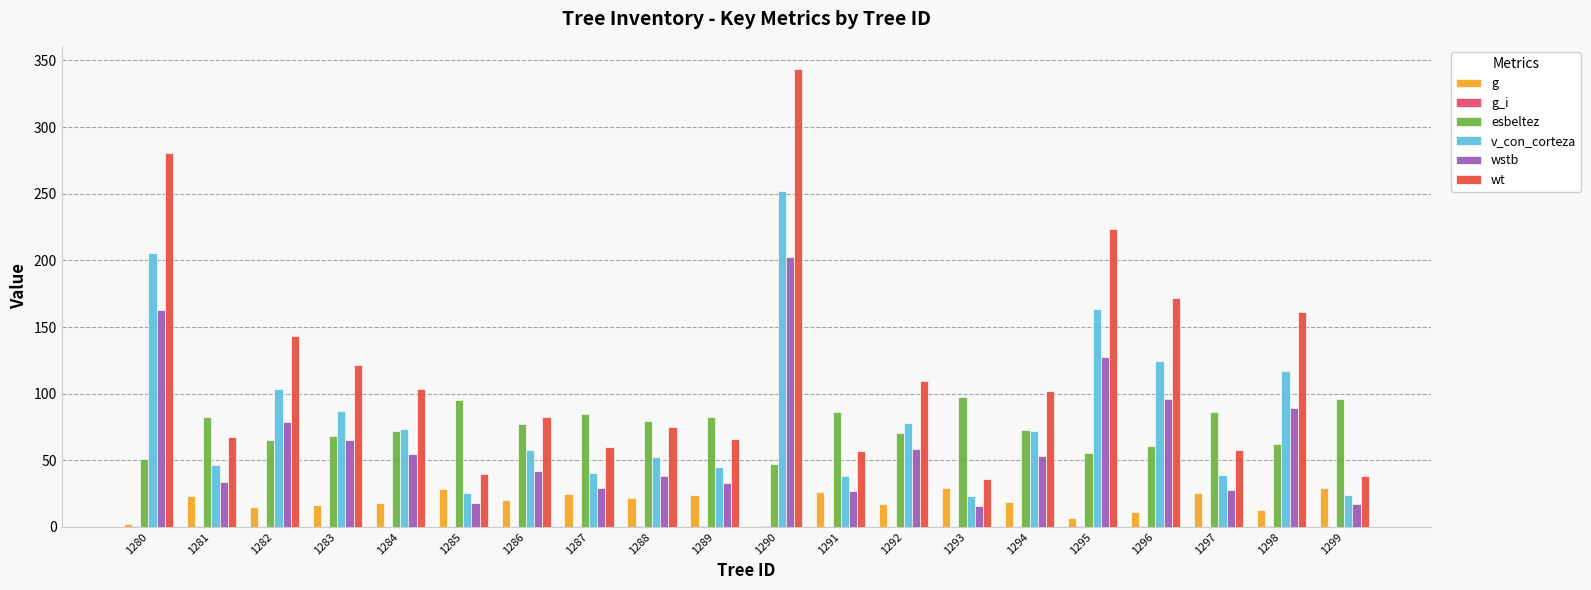

What is the sum of all g values?

371.8